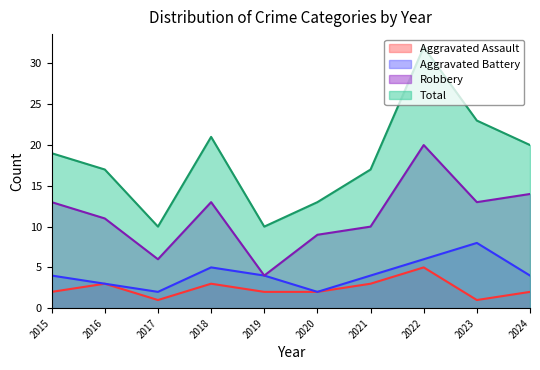

What is the lowest value of the Robbery series?

4